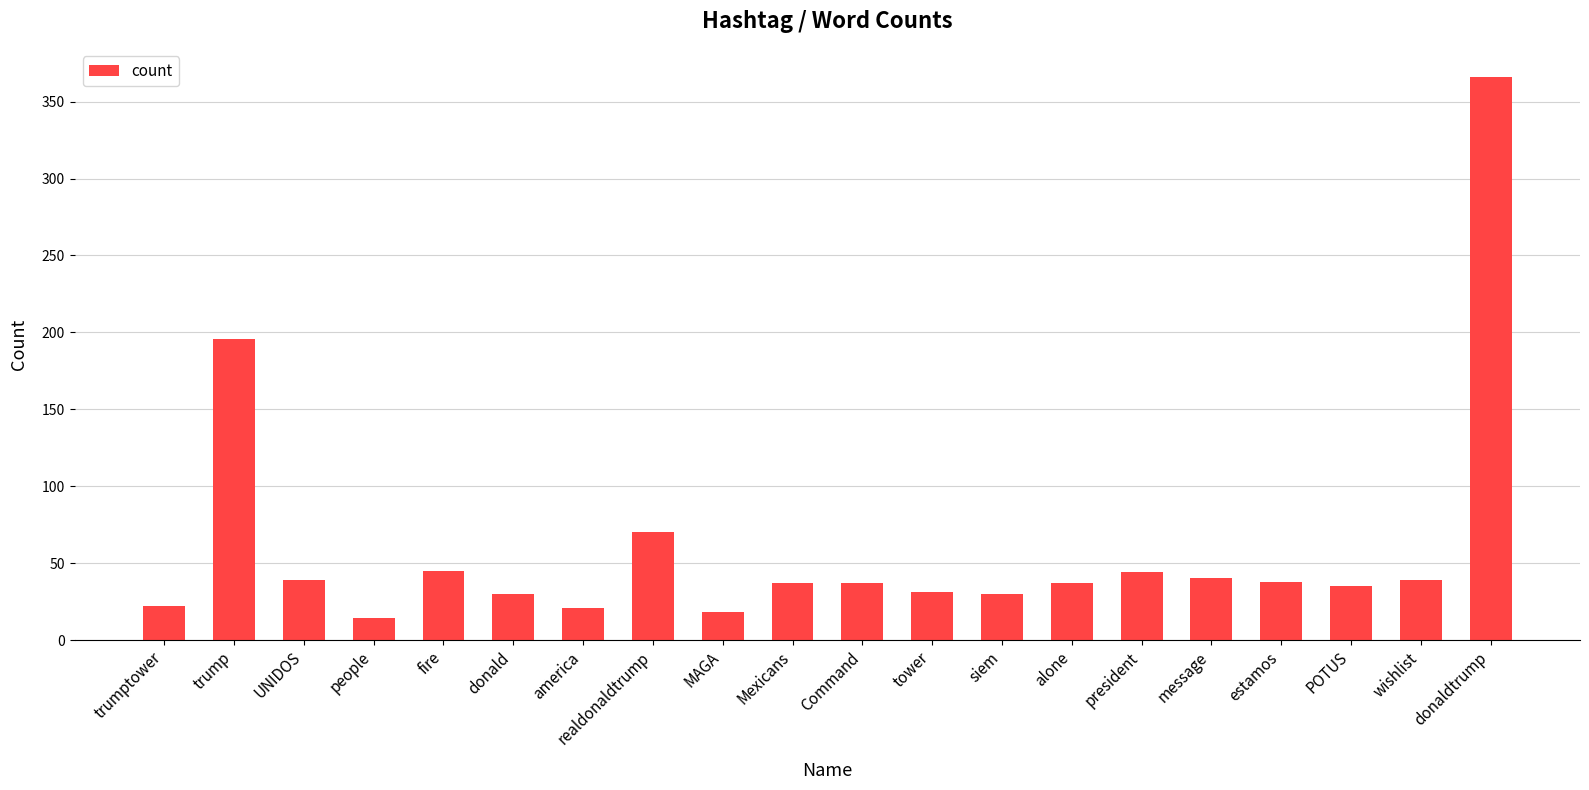

What value does the data have at estamos?

38